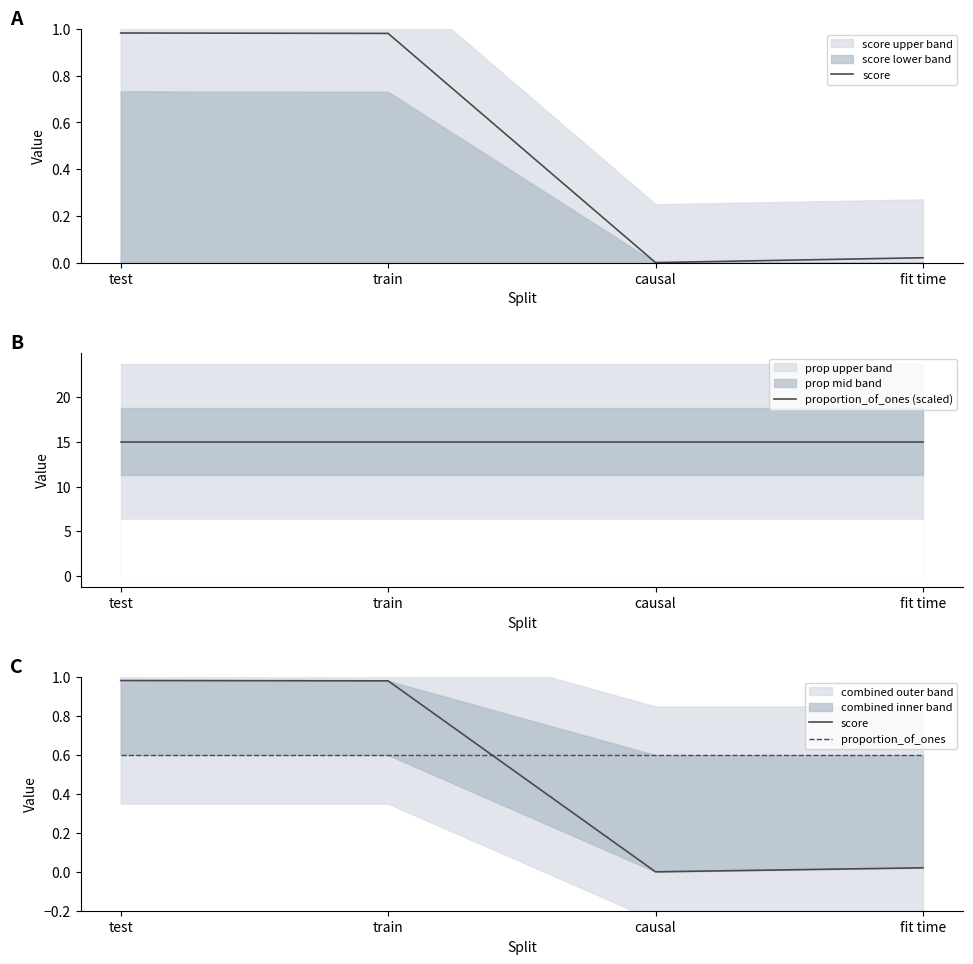

What is the difference between the highest and lowest values at test?

14.4